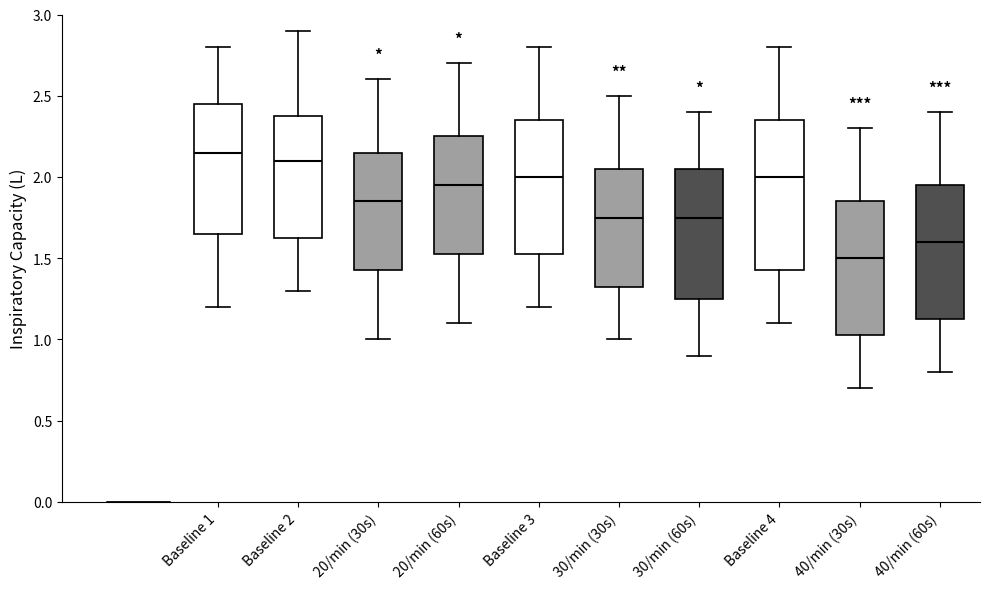

Reading left to right, read every box against the y-axis: the position of its median line, the range the box covers, and the ends of its whiskers. The values are not printed on the chart, so give them approximately, as read against the axis.

Baseline 1: median 2.15, box 1.65 to 2.45, whiskers 1.20 to 2.80
Baseline 2: median 2.10, box 1.65 to 2.40, whiskers 1.30 to 2.90
20/min (30s): median 1.85, box 1.45 to 2.15, whiskers 1.00 to 2.60
20/min (60s): median 1.95, box 1.55 to 2.25, whiskers 1.10 to 2.70
Baseline 3: median 2.00, box 1.55 to 2.35, whiskers 1.20 to 2.80
30/min (30s): median 1.75, box 1.35 to 2.05, whiskers 1.00 to 2.50
30/min (60s): median 1.75, box 1.25 to 2.05, whiskers 0.90 to 2.40
Baseline 4: median 2.00, box 1.45 to 2.35, whiskers 1.10 to 2.80
40/min (30s): median 1.50, box 1.05 to 1.85, whiskers 0.70 to 2.30
40/min (60s): median 1.60, box 1.15 to 1.95, whiskers 0.80 to 2.40